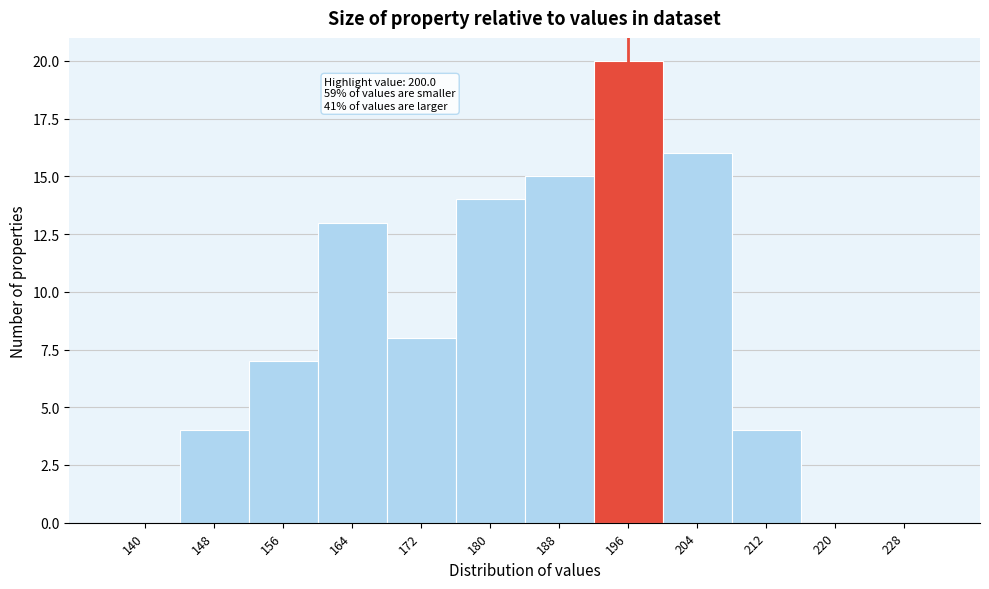

Reading left to right, what are all the values shown in this chart?

140=0	148=4	156=7	164=13	172=8	180=14	188=15	196=20	204=16	212=4	220=0	228=0